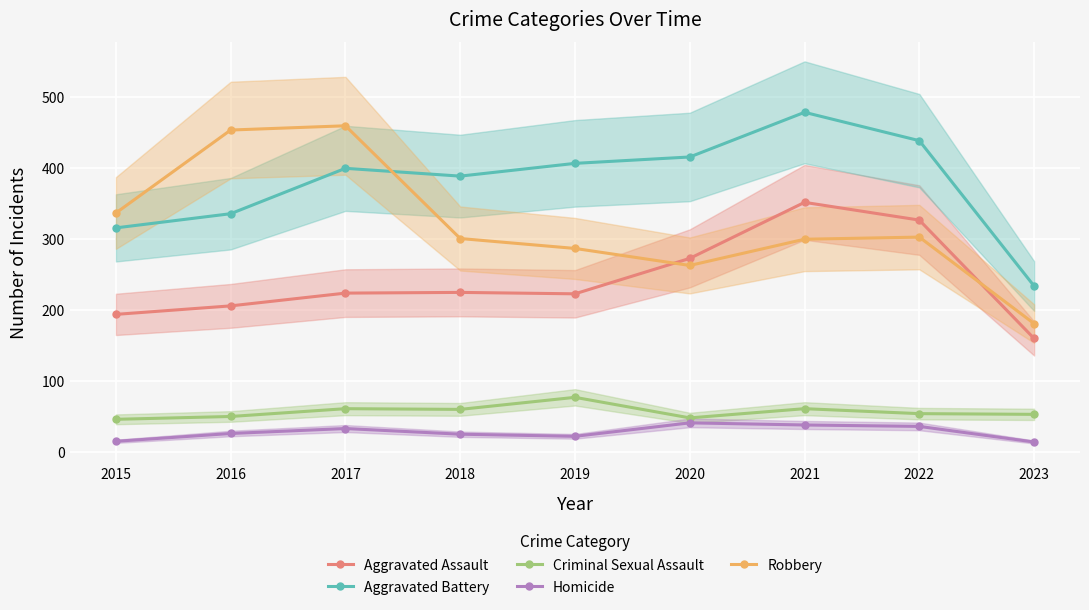

What are all the series names shown in the legend?

Aggravated Assault, Aggravated Battery, Criminal Sexual Assault, Homicide, Robbery